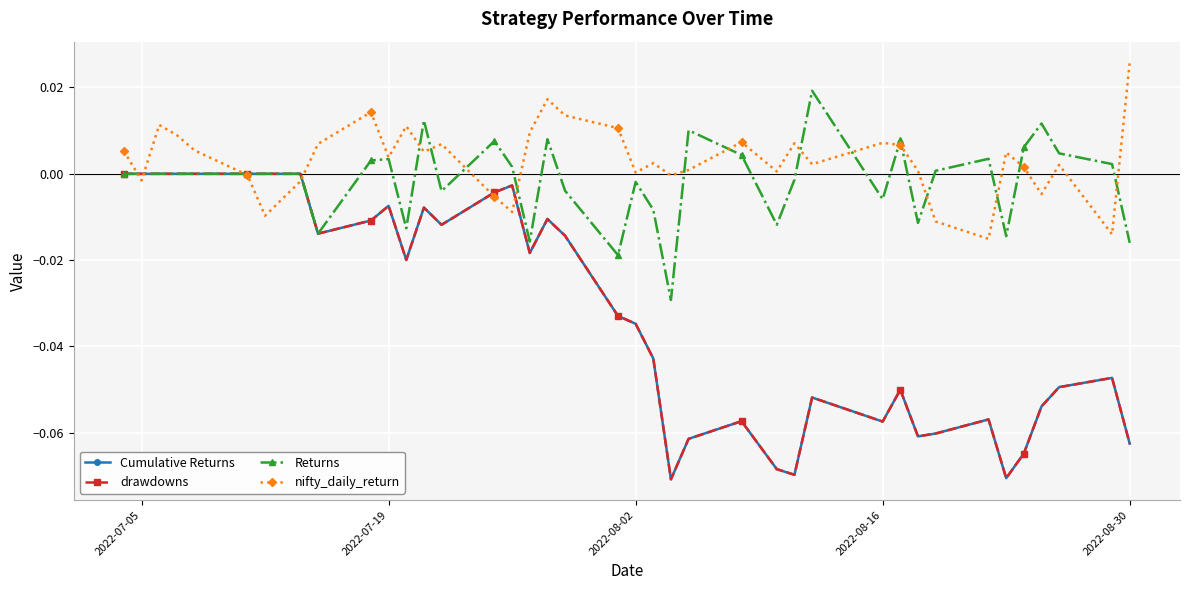

Reading left to right, list all the values displayed in this chart.

Cumulative Returns: 0.0	0.0	0.0	0.0	0.0	0.0	0.0	0.0	0.0	-0.0	-0.0	-0.0	-0.0	-0.0	-0.0	-0.0	-0.0	-0.0	-0.0	-0.0	-0.0	-0.0	-0.0	-0.1	-0.1	-0.1	-0.1	-0.1	-0.1	-0.1	-0.1	-0.1	-0.1	-0.1	-0.1	-0.1	-0.1	-0.0	-0.0	-0.1
drawdowns: 0.0	0.0	0.0	0.0	0.0	0.0	0.0	0.0	0.0	-0.0	-0.0	-0.0	-0.0	-0.0	-0.0	-0.0	-0.0	-0.0	-0.0	-0.0	-0.0	-0.0	-0.0	-0.1	-0.1	-0.1	-0.1	-0.1	-0.1	-0.1	-0.1	-0.1	-0.1	-0.1	-0.1	-0.1	-0.1	-0.0	-0.0	-0.1
Returns: 0.0	0.0	0.0	0.0	0.0	0.0	0.0	0.0	0.0	-0.0	0.0	0.0	-0.0	0.0	-0.0	0.0	0.0	-0.0	0.0	-0.0	-0.0	-0.0	-0.0	-0.0	0.0	0.0	-0.0	-0.0	0.0	-0.0	0.0	-0.0	0.0	0.0	-0.0	0.0	0.0	0.0	0.0	-0.0
nifty_daily_return: 0.0	-0.0	0.0	0.0	0.0	-0.0	-0.0	-0.0	-0.0	0.0	0.0	0.0	0.0	0.0	0.0	-0.0	-0.0	0.0	0.0	0.0	0.0	0.0	0.0	-0.0	0.0	0.0	0.0	0.0	0.0	0.0	0.0	0.0	-0.0	-0.0	0.0	0.0	-0.0	0.0	-0.0	0.0